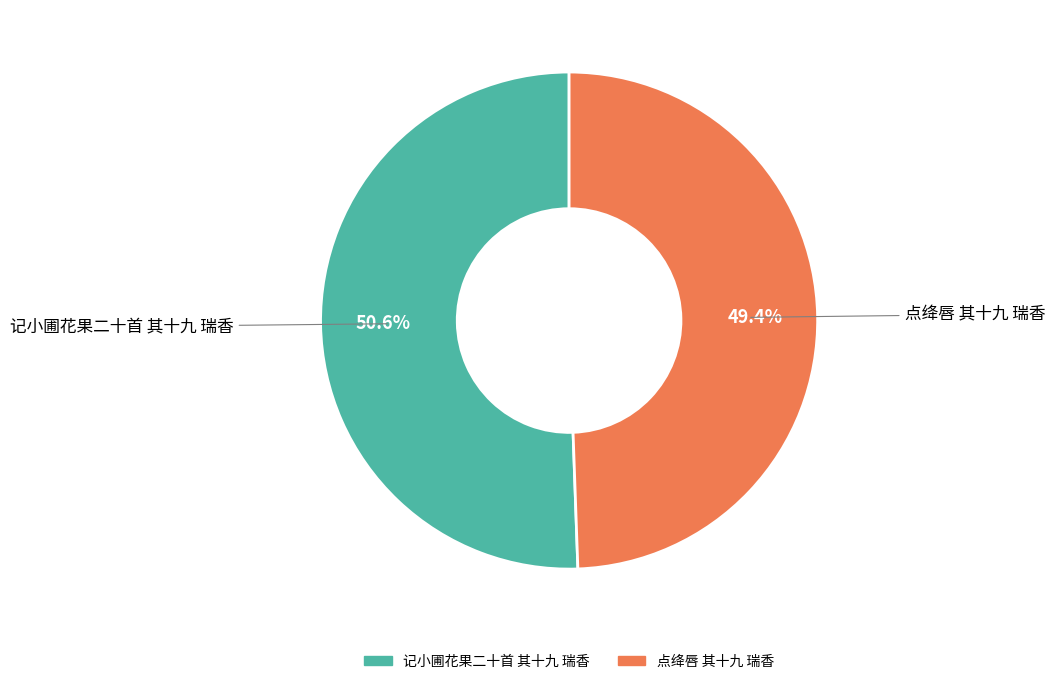

What is the total percentage of 记小圃花果二十首 其十九 瑞香 and 点绛唇 其十九 瑞香?

100.0%